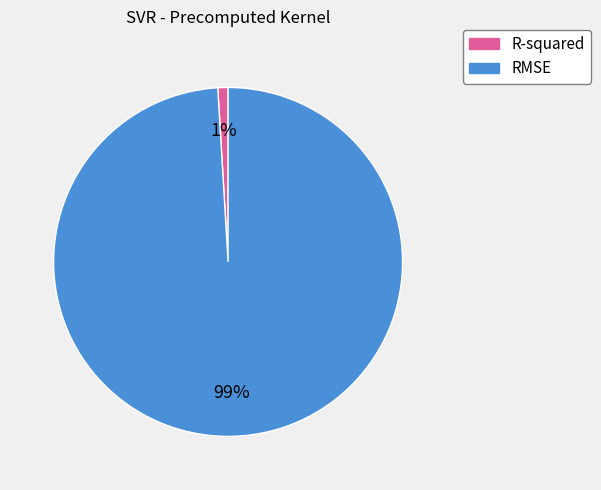

Does R-squared account for over 50% of the chart?

No